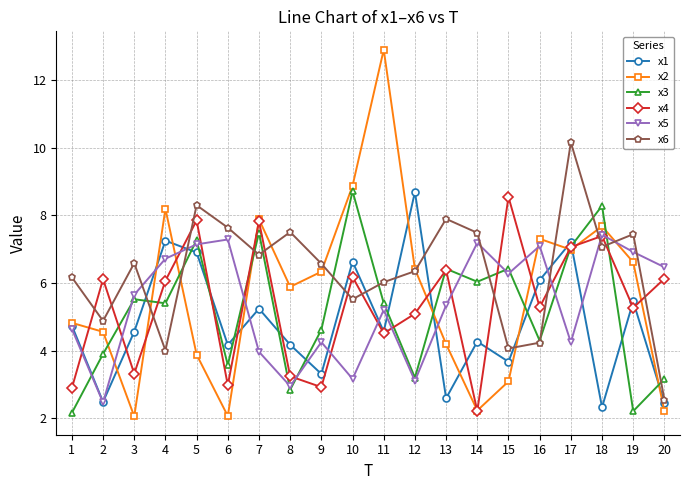

At which label does x3 reach its peak?

10